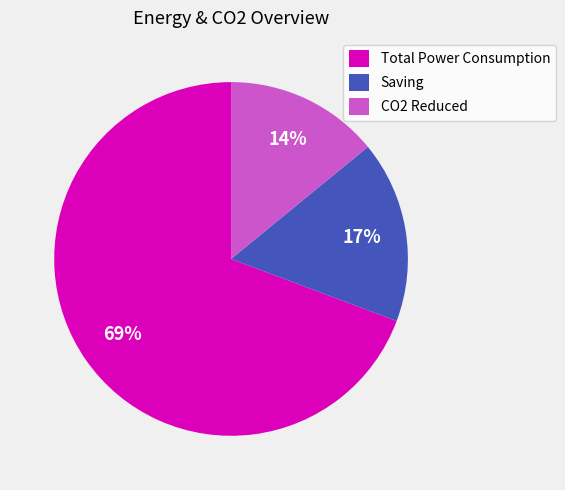

Count the number of slices in the pie.

3